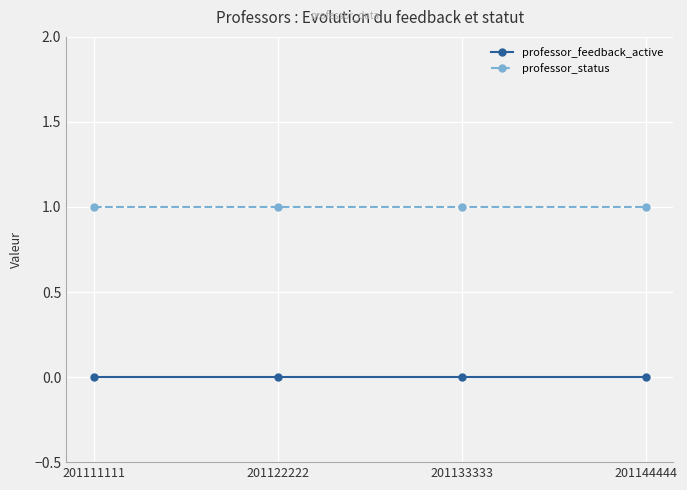

Is it true that professor_status equals 1 at 201111111?

True